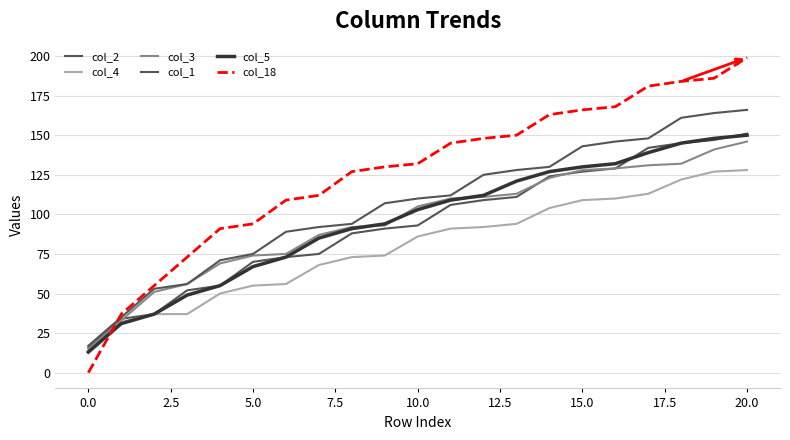

What is the difference between the maximum and minimum values in the col_18 series?

199